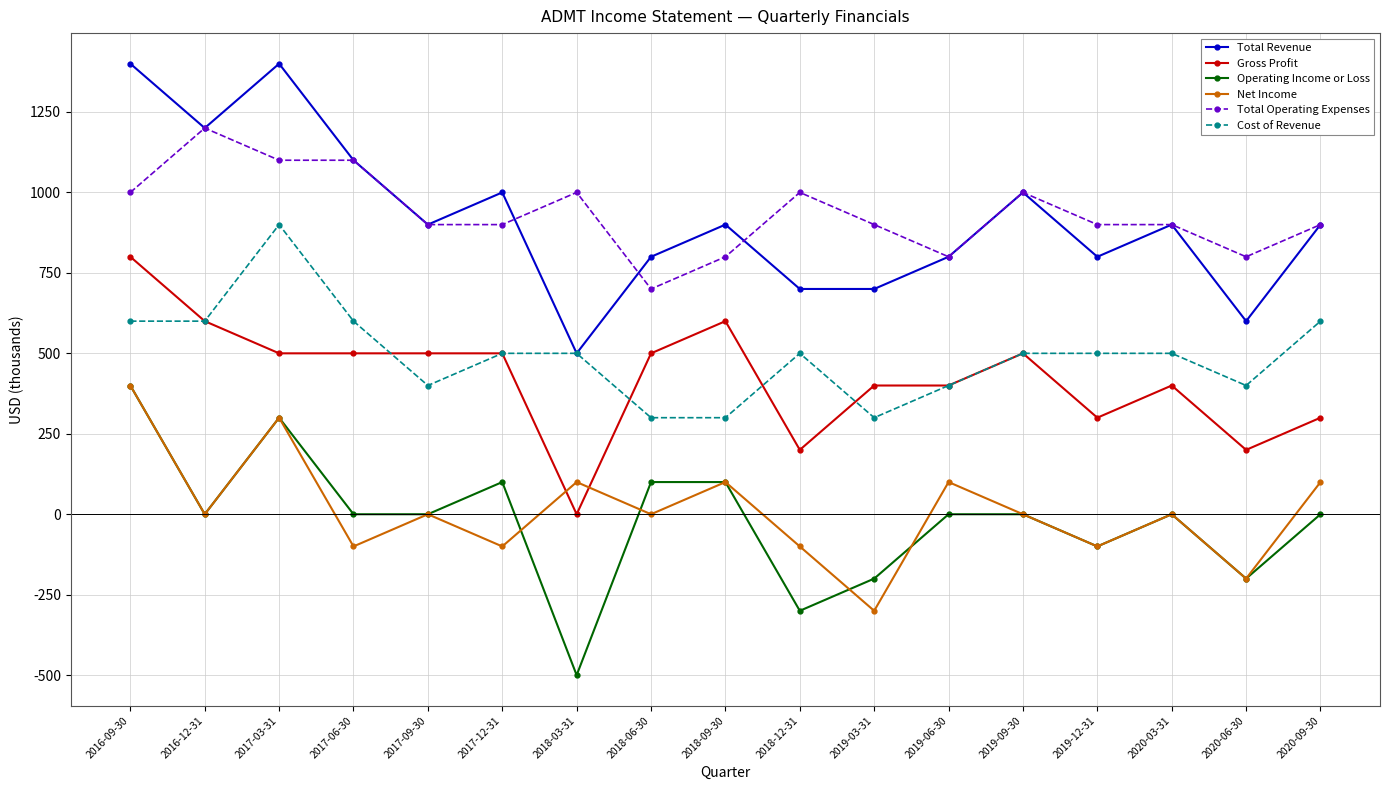

At which label does Gross Profit first exceed 500?

2016-09-30